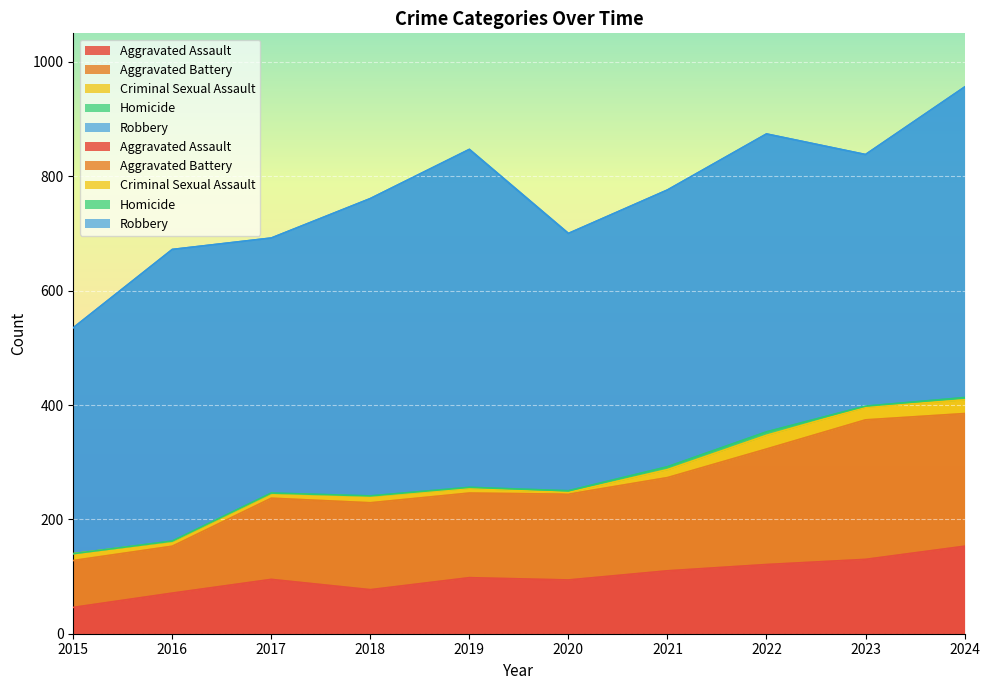

Where is the first local maximum for Aggravated Assault?

2017